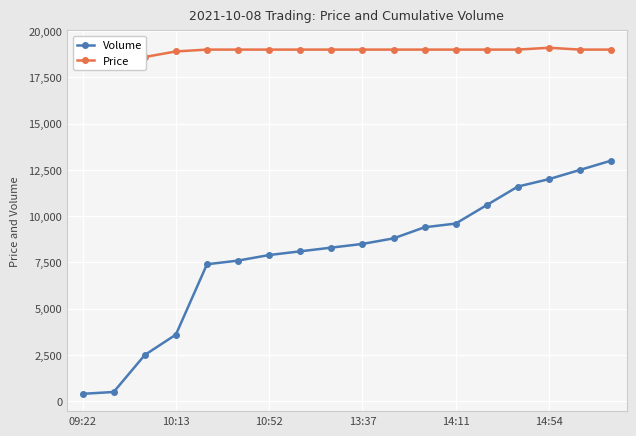

Does the chart display data point markers on the line(s)?

Yes